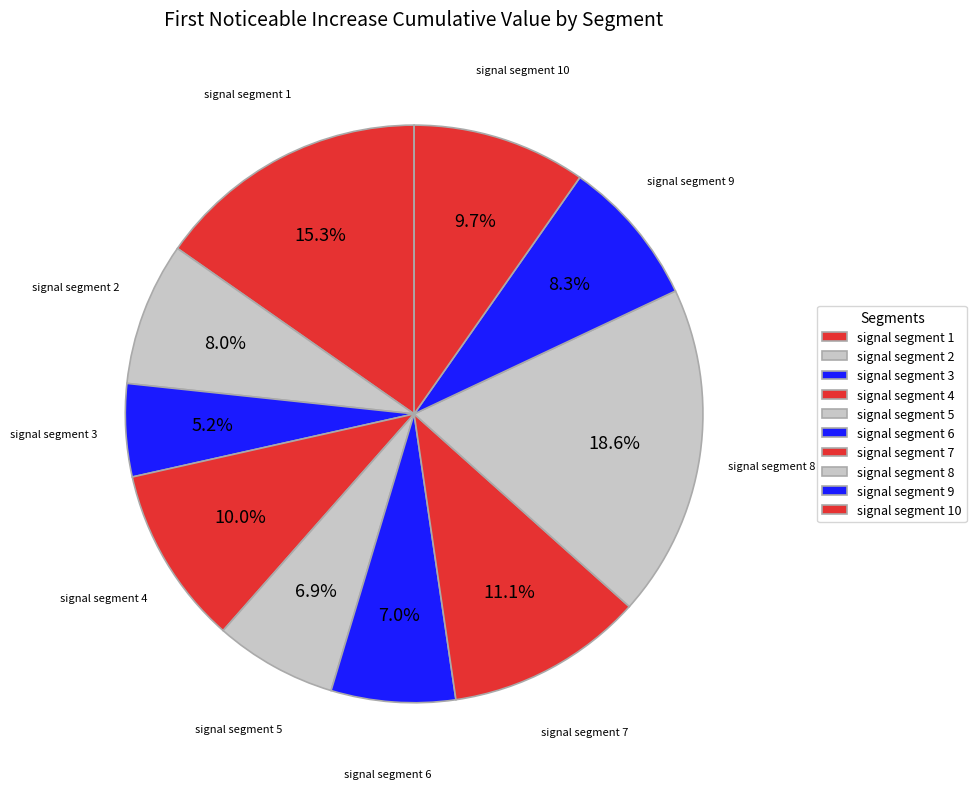

Does any single category account for the majority?

No